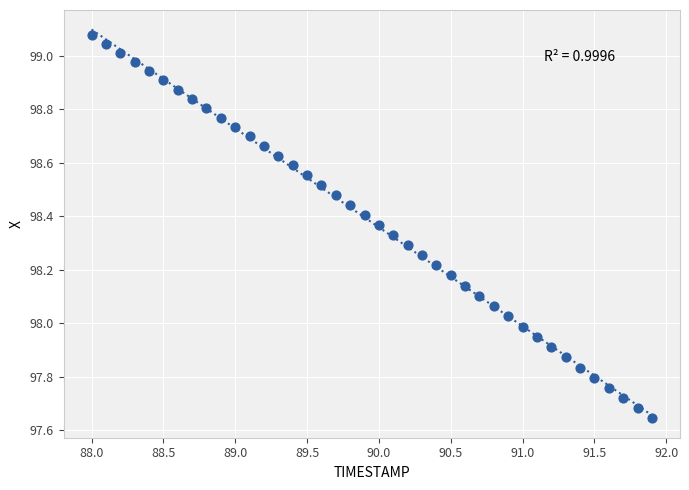

What is the range of Y values (max minus min)?

1.4